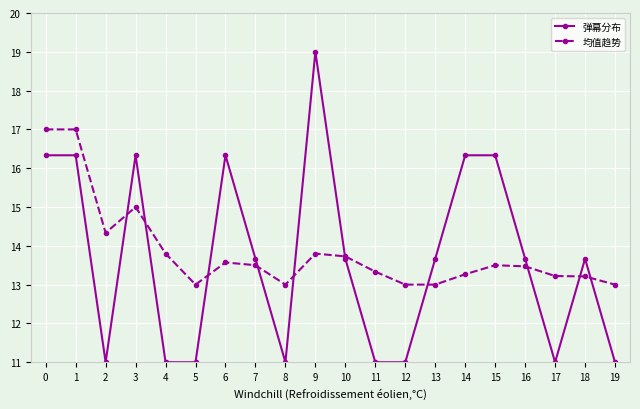

What is the minimum value for 均值趋势?

13.0